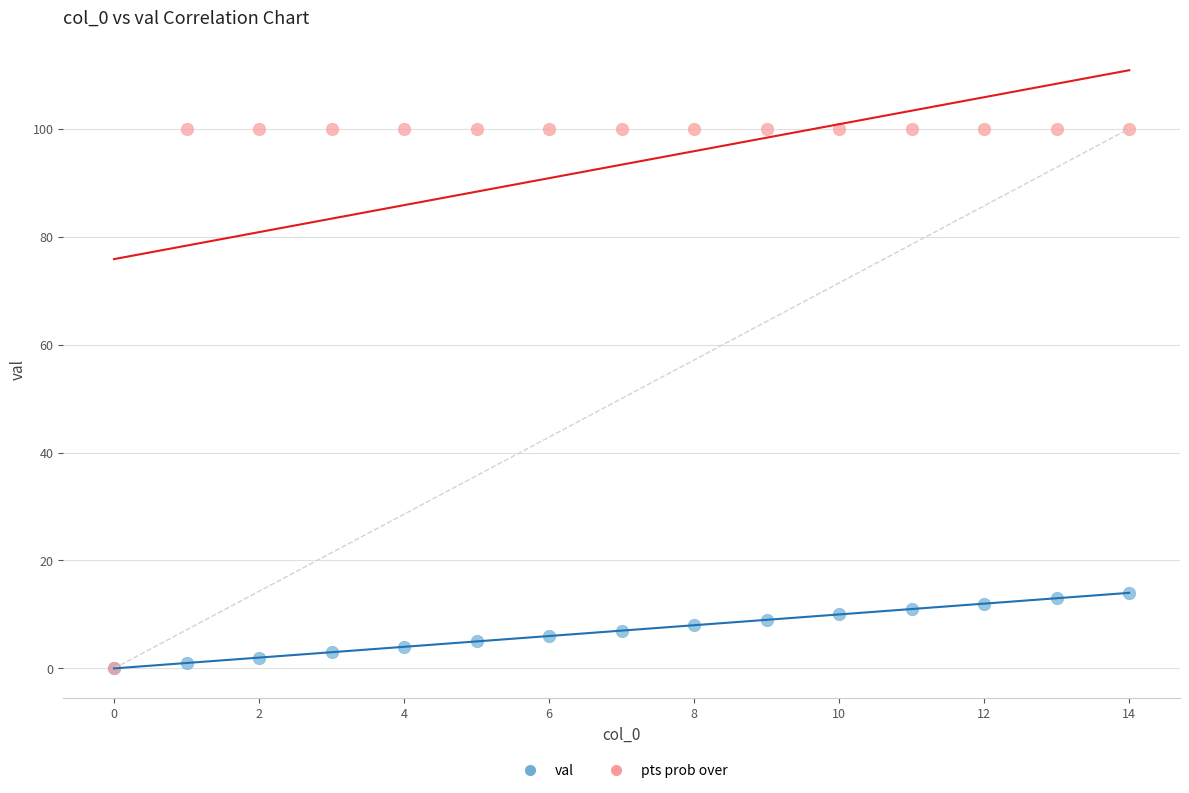

What are all the series names shown in the legend?

val, pts prob over